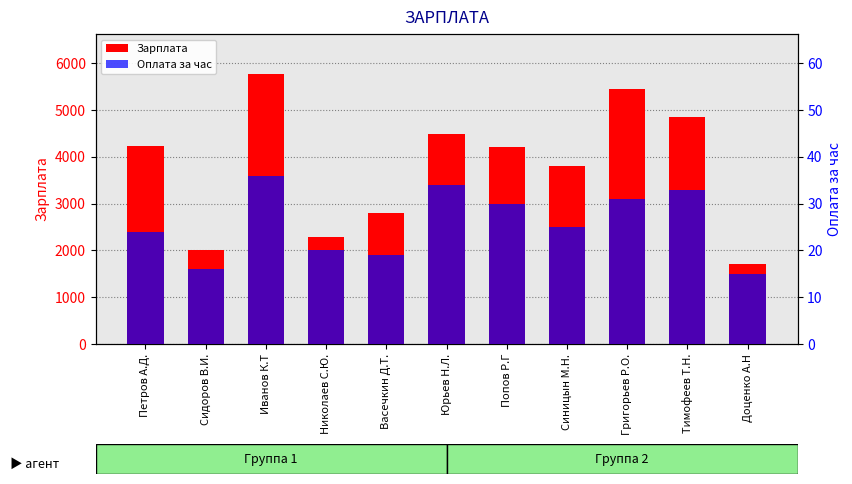

What value does the Оплата за час series have at Иванов К.Т, to the nearest 10?

40